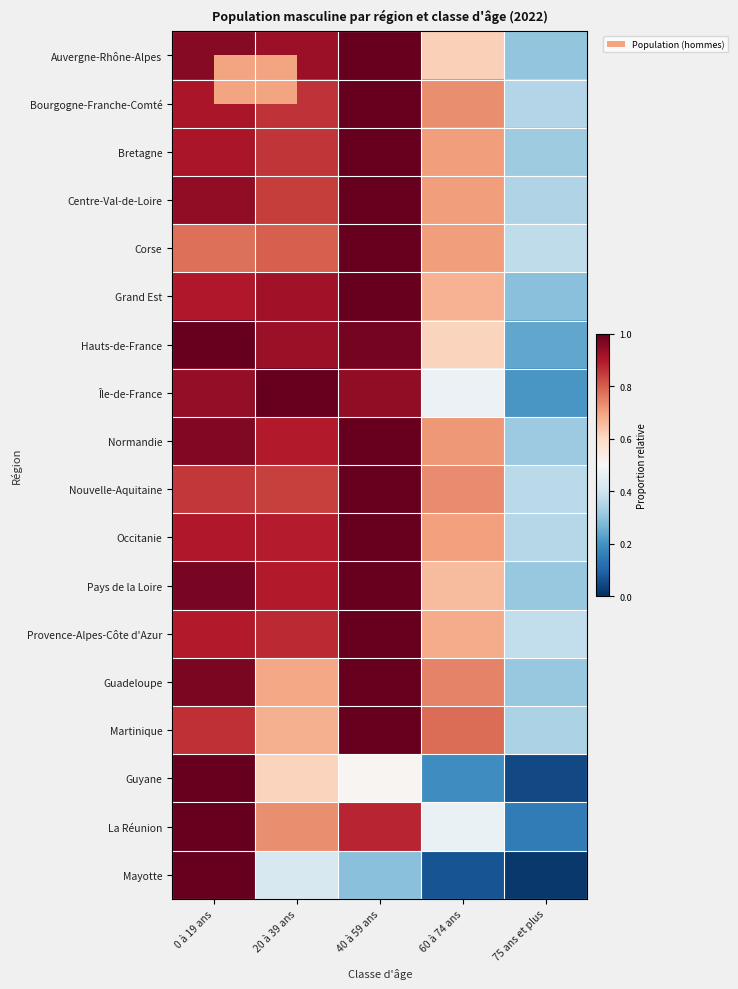

What is the difference between the highest and lowest values at 75 ans et plus?

0.4